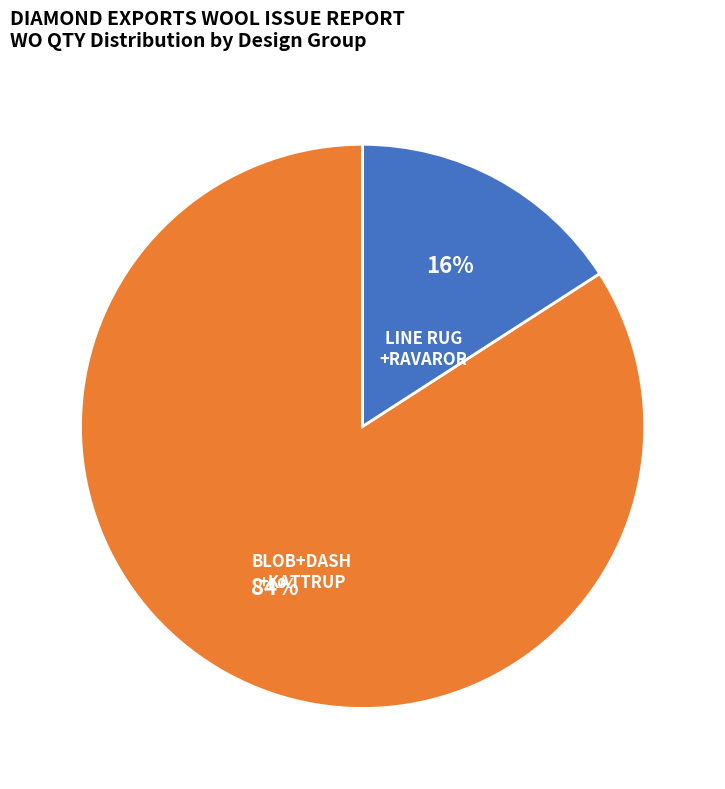

Count the number of slices in the pie.

2